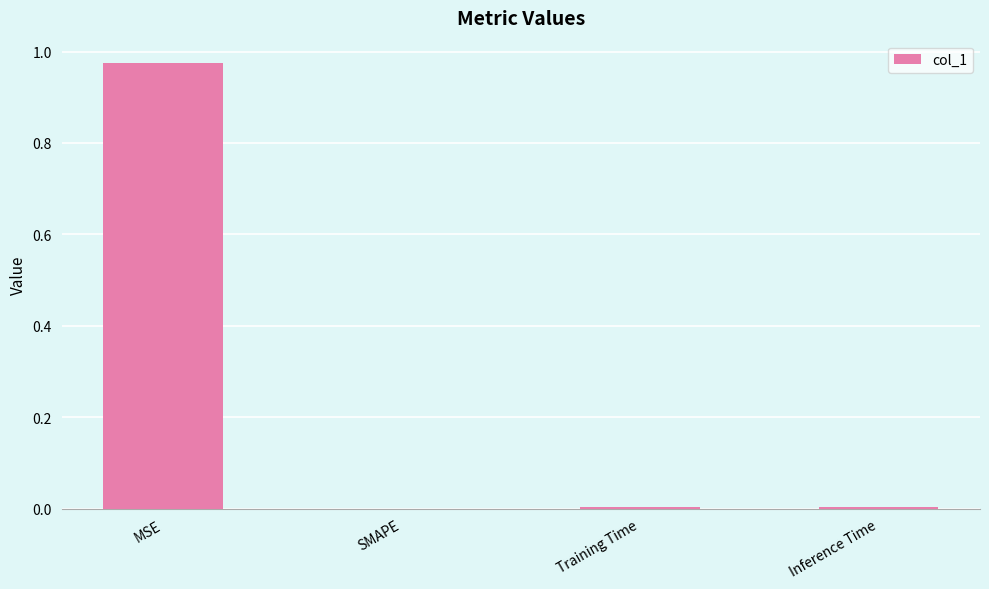

True or false: the data shows 1.7 at MSE.

False